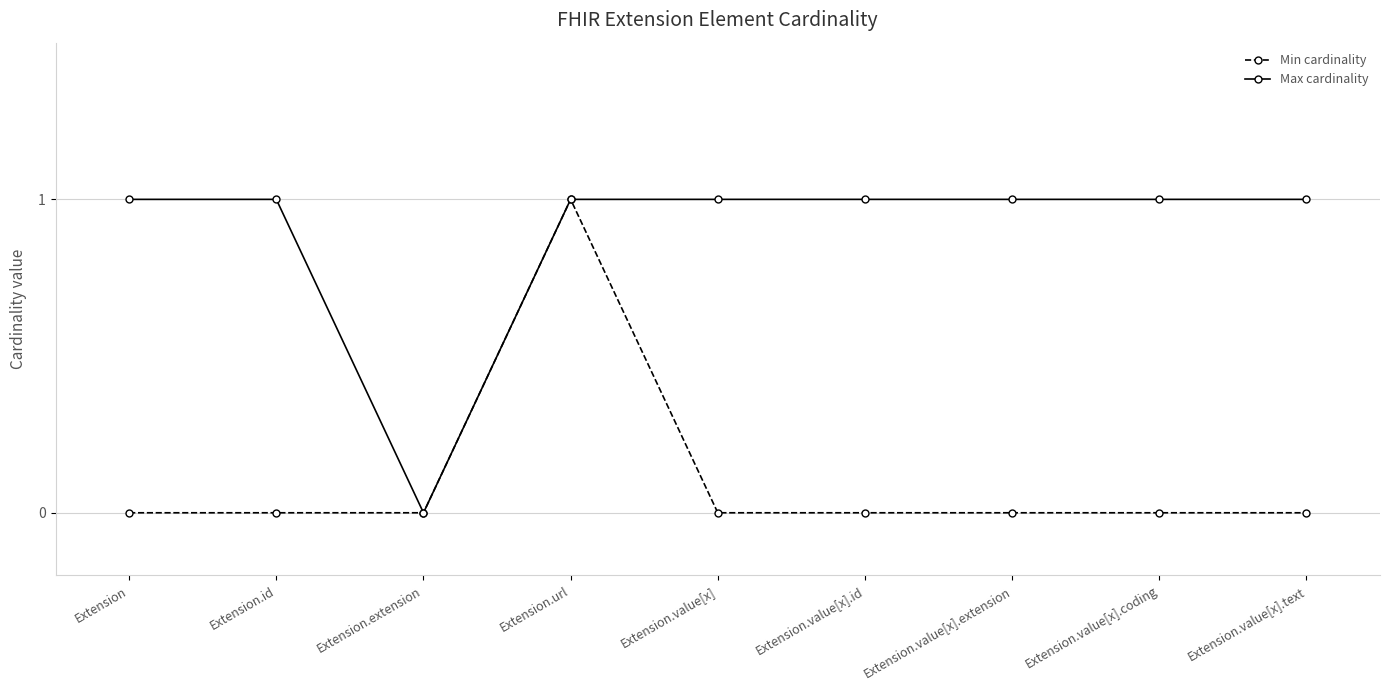

True or false: Min cardinality has a value of 1 at Extension.extension.

False